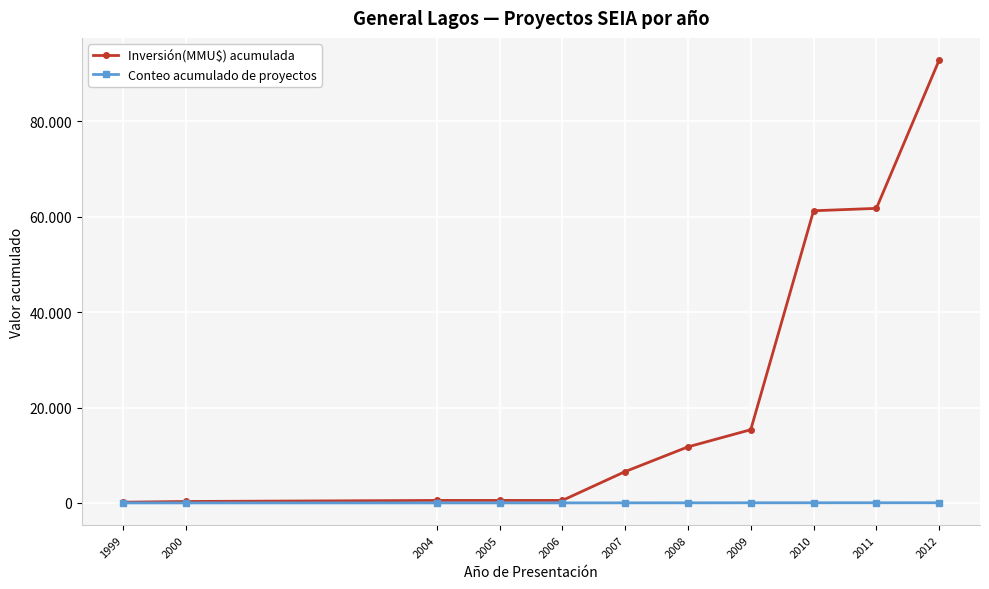

Does the chart have visible grid lines?

Yes